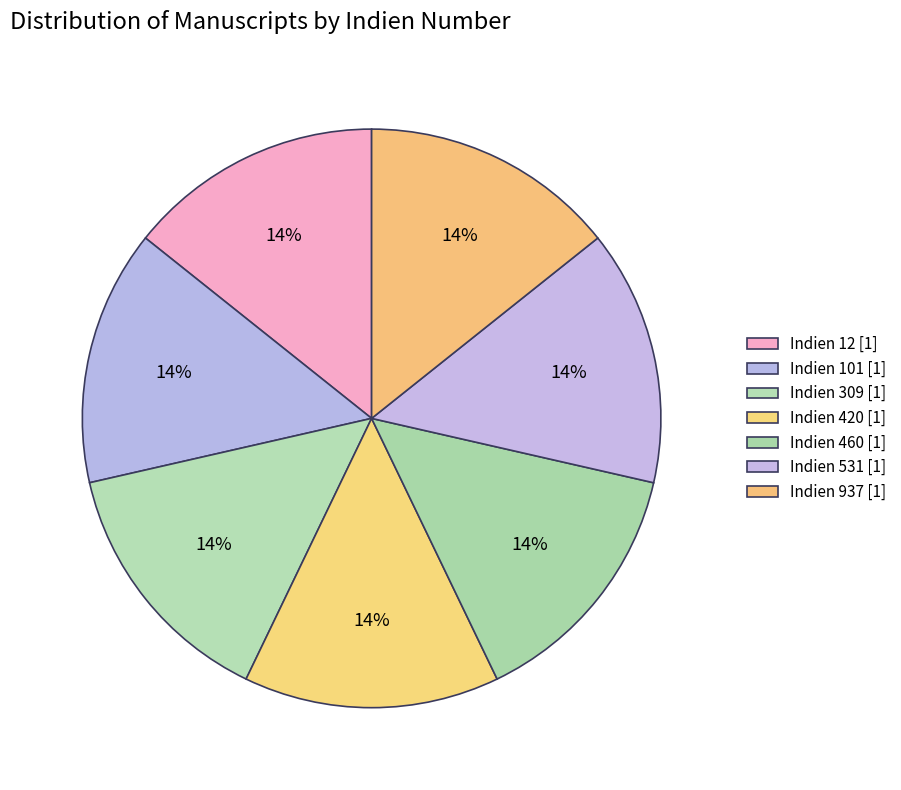

Rank the categories by value from lowest to highest.

Indien 12, Indien 101, Indien 420, Indien 460, Indien 531, Indien 309, Indien 937